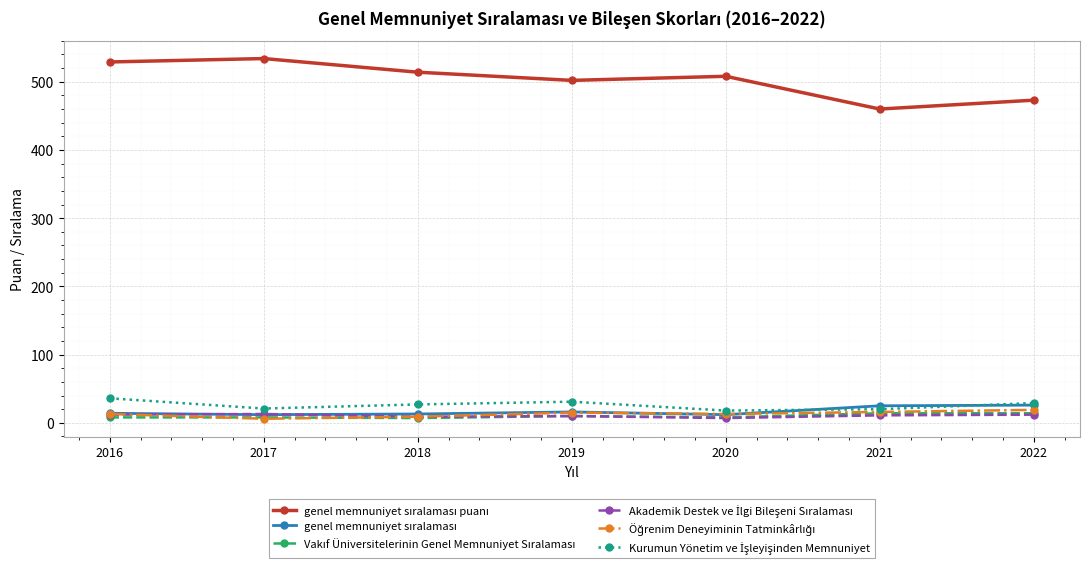

What is the total value across all series at 2022?

573